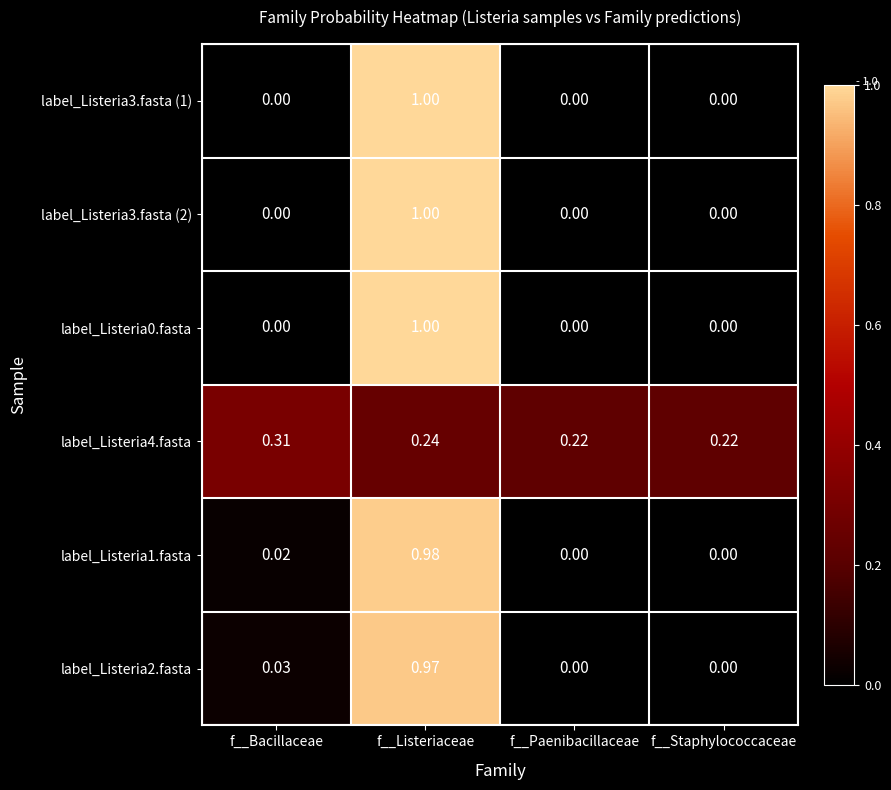

Is the value of label_Listeria3.fasta (2) at f__Staphylococcaceae greater than the value of label_Listeria3.fasta (1) at f__Listeriaceae?

No